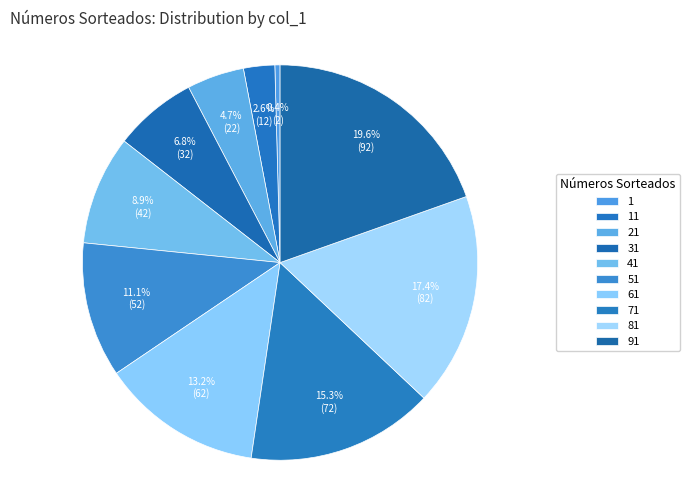

Is 1 the majority of the pie?

No